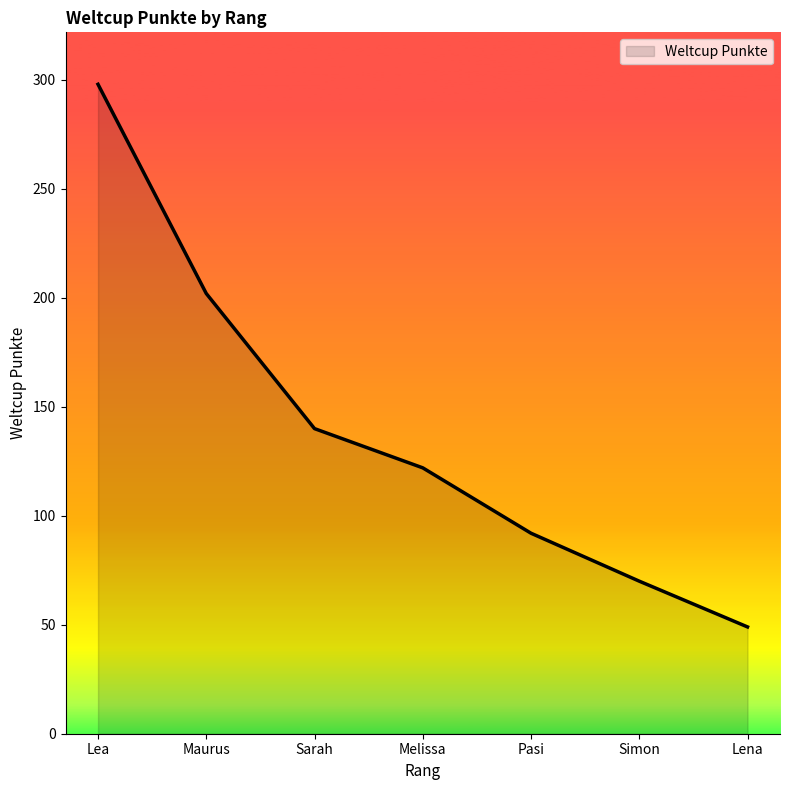

What is the difference between the second highest and minimum values?

153